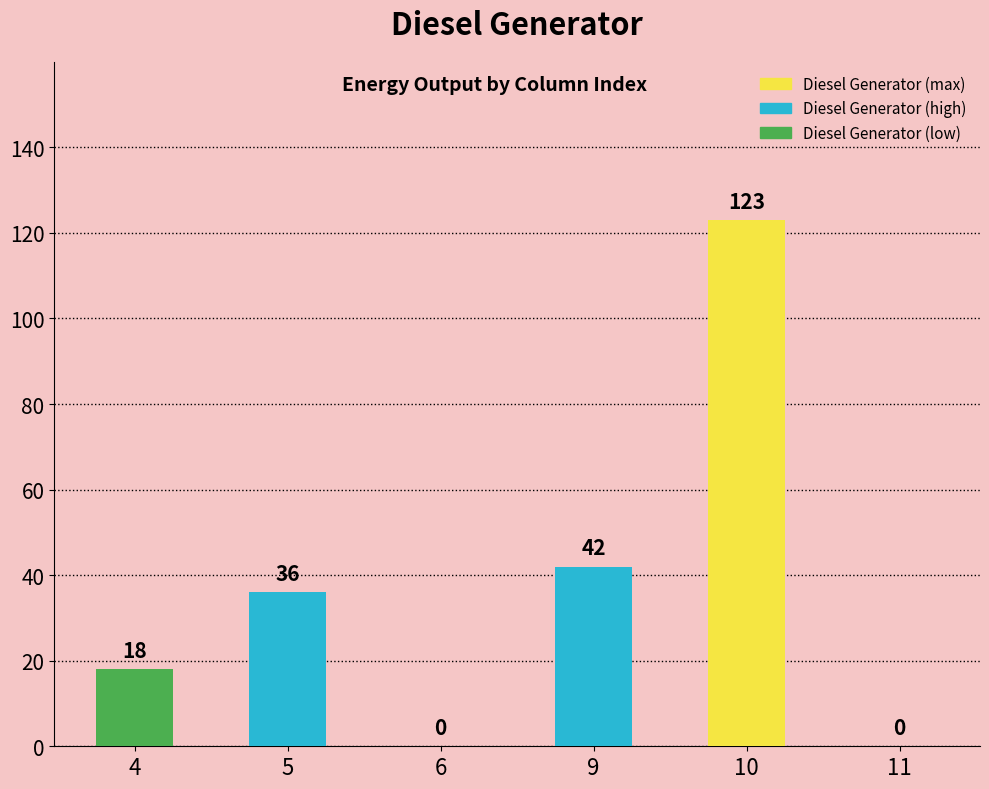

What is the difference between the second highest and second lowest values in the Diesel Generator series?

42